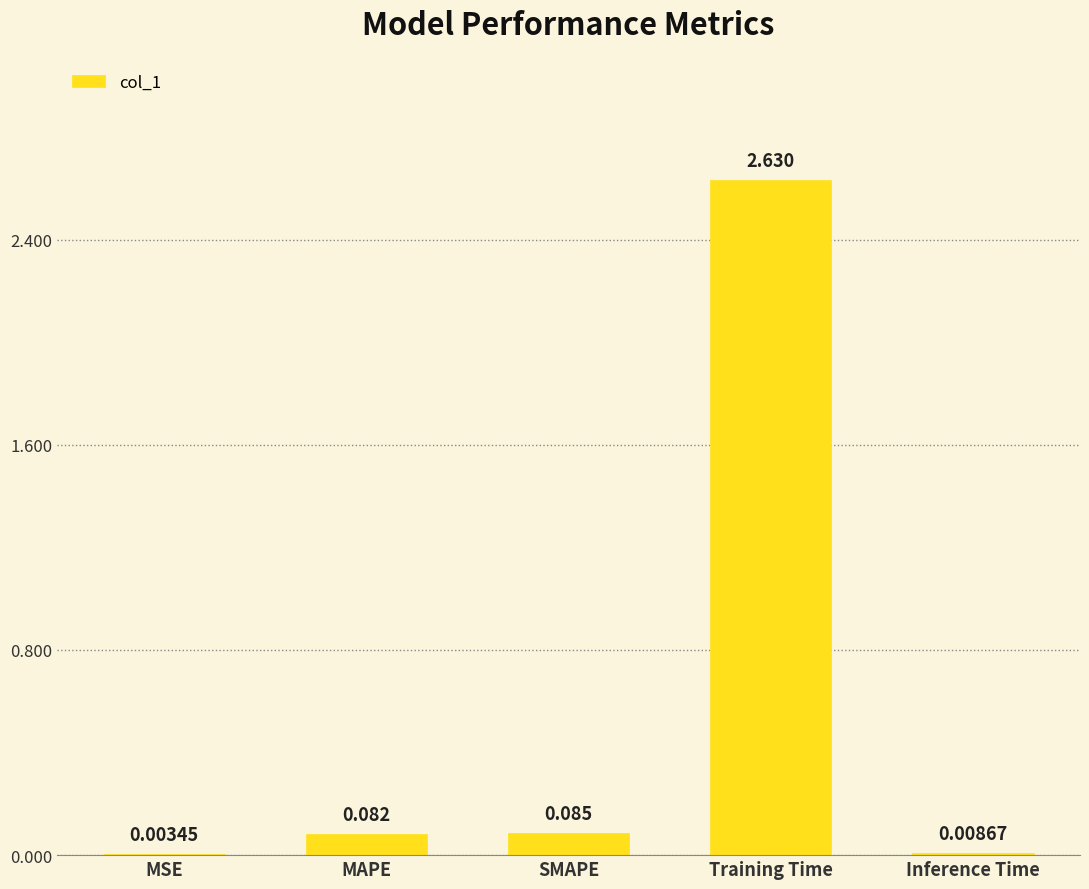

Between MAPE and MSE, which is larger?

MAPE